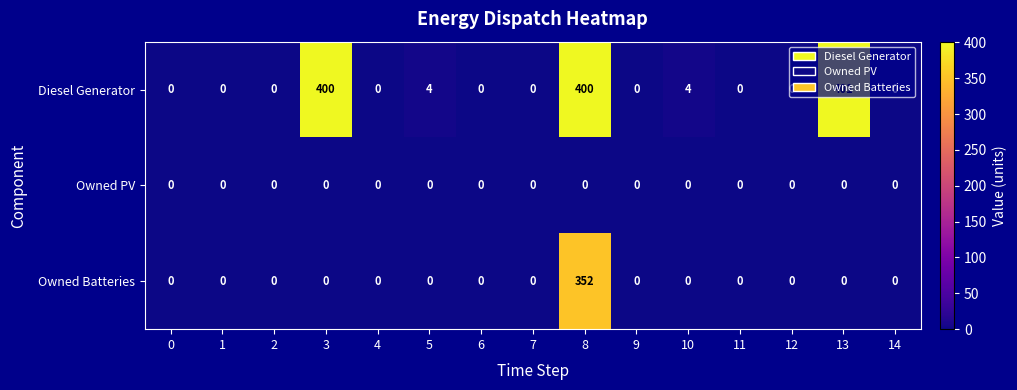

How many series are shown in this chart?

3